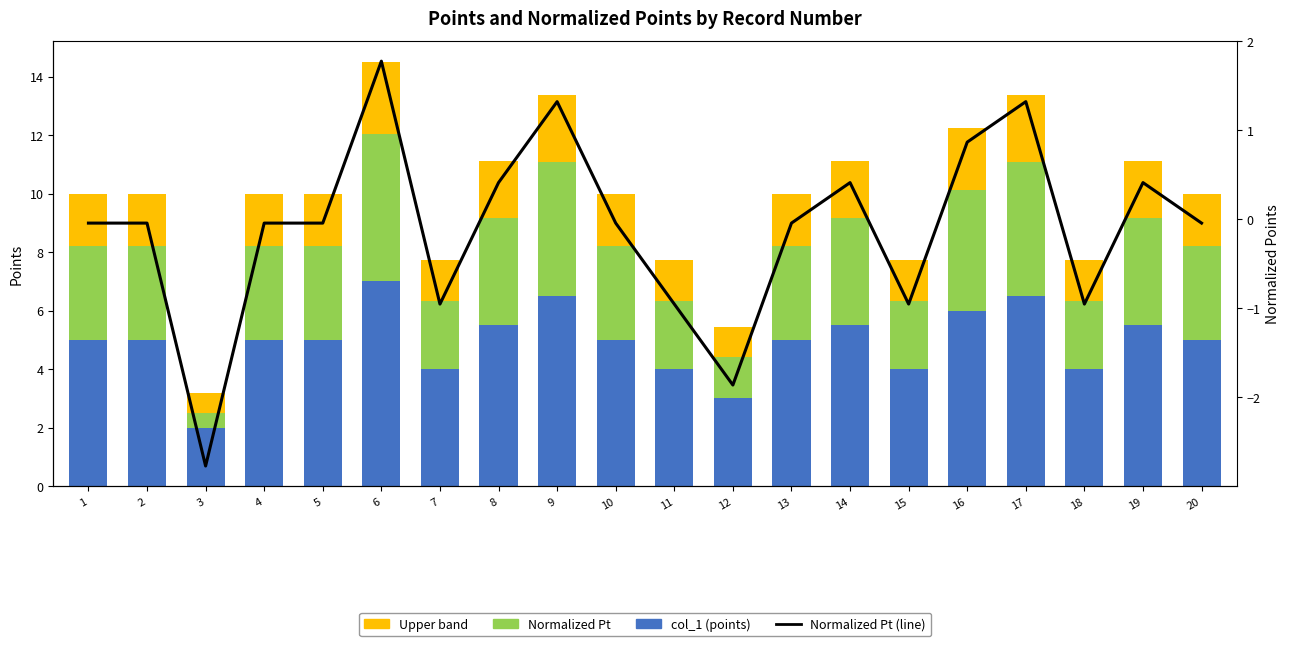

The value of Normalized Pt at 8 is 3.7. True or false?

True